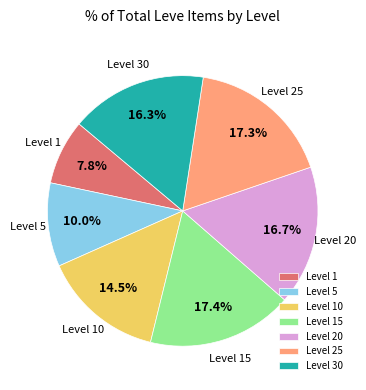

Does Level 1 account for over 50% of the chart?

No